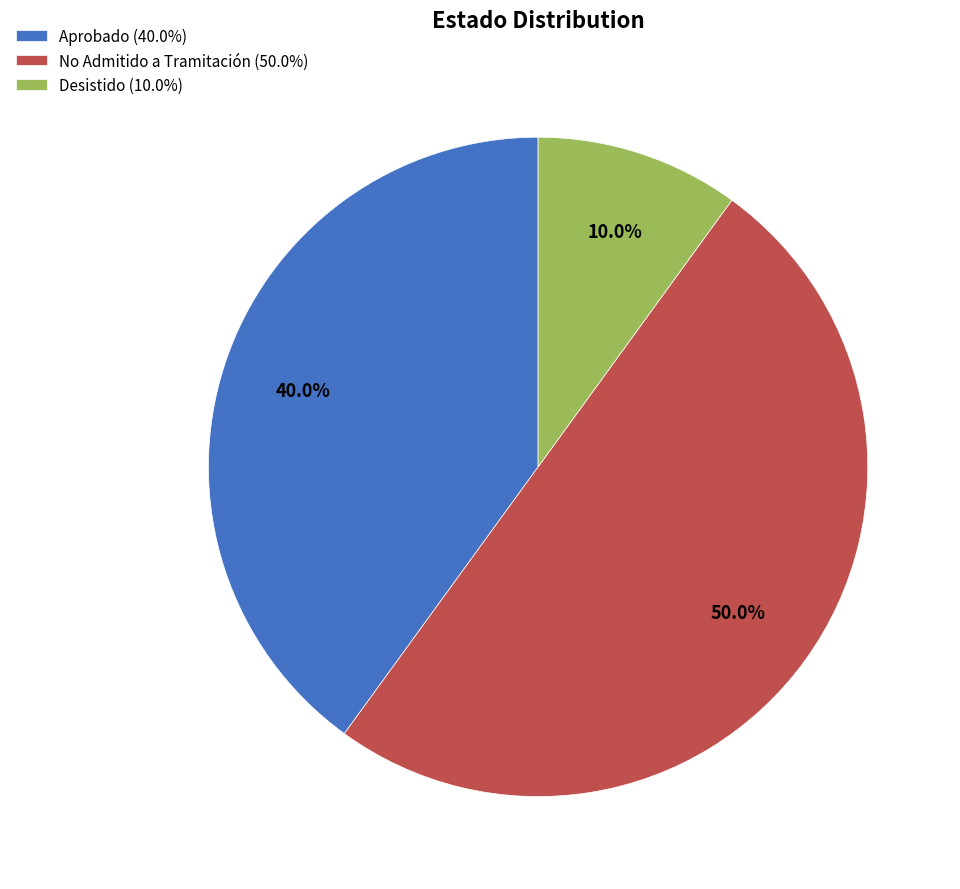

Which category has the biggest portion of the pie?

No Admitido a Tramitación (50.0%)